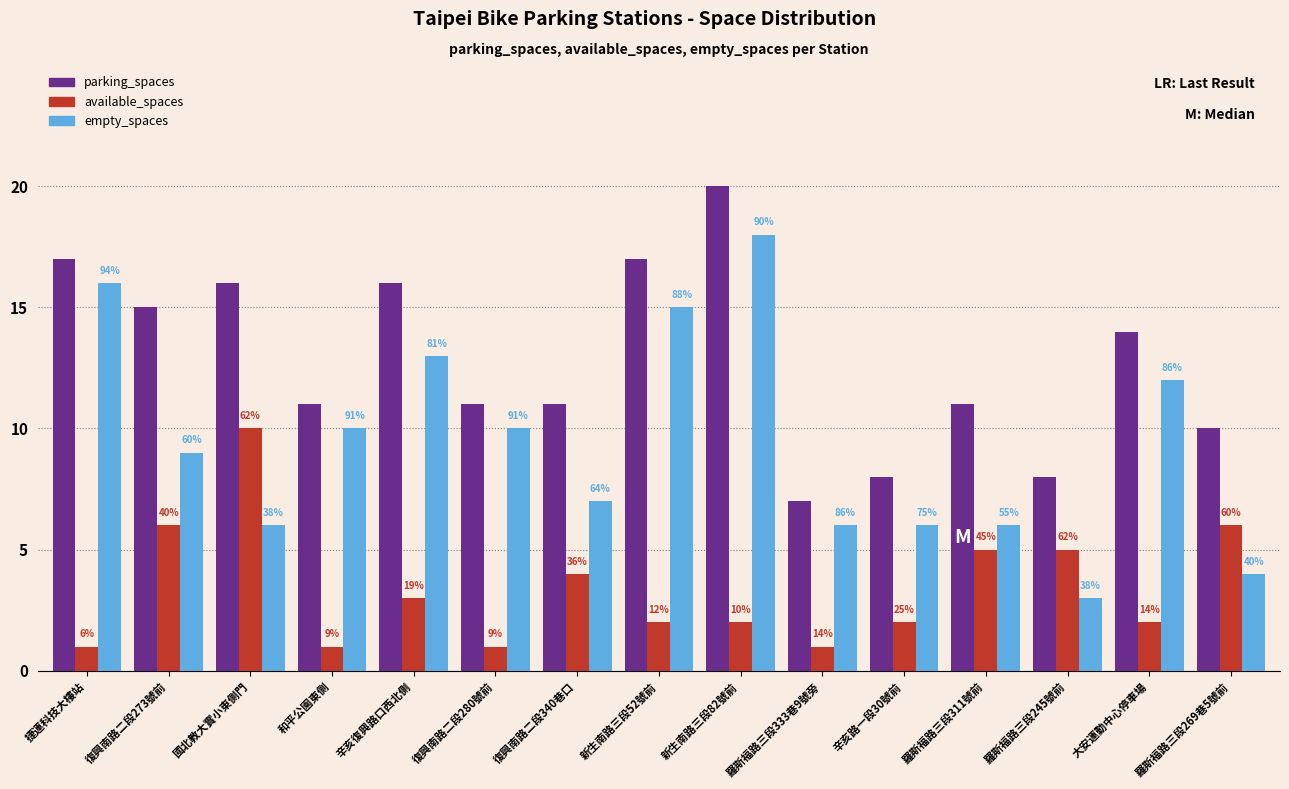

Which has a higher value, 和平公園東側 or 羅斯福路三段245號前?

和平公園東側